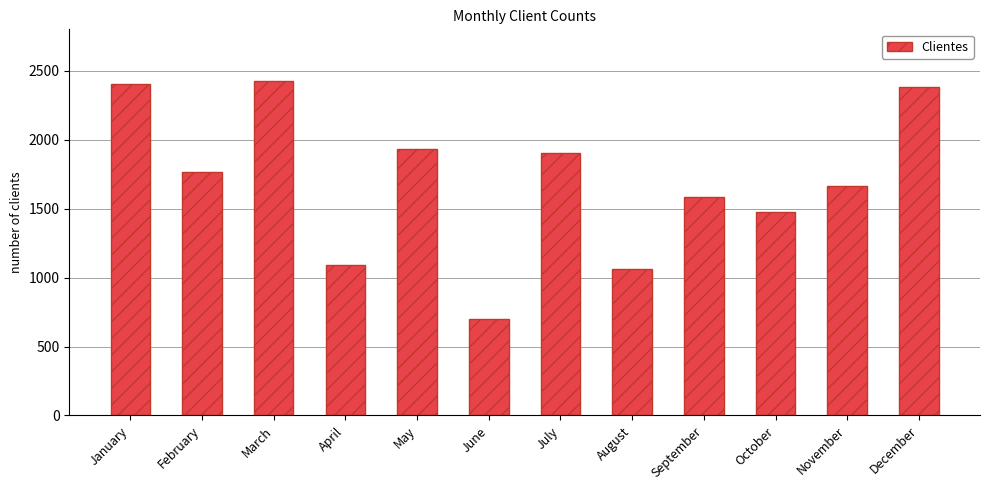

Which label corresponds to the largest value in the chart?

March